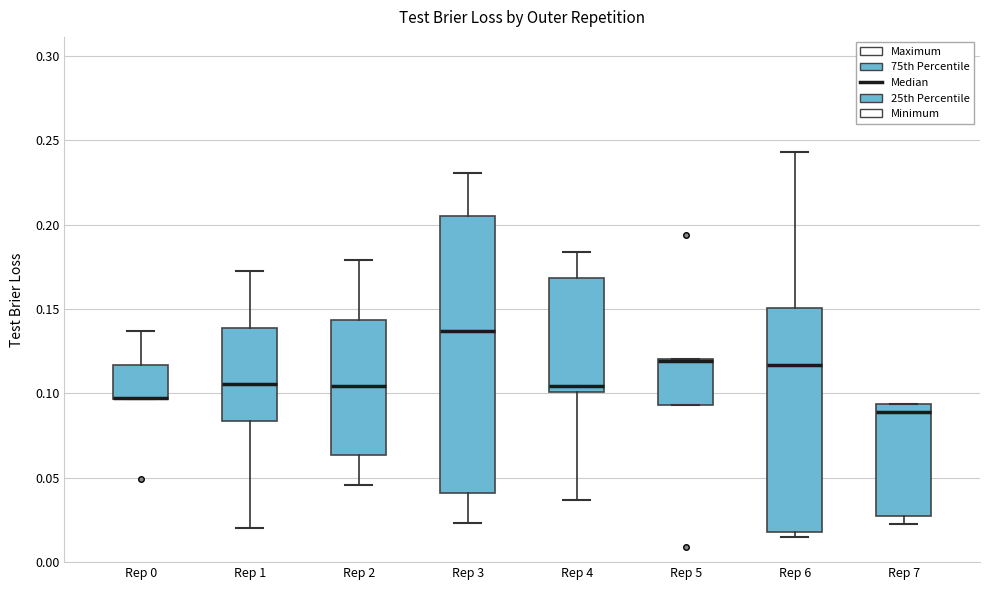

Which box is the tallest, from its lower edge to its upper edge?

Rep 3